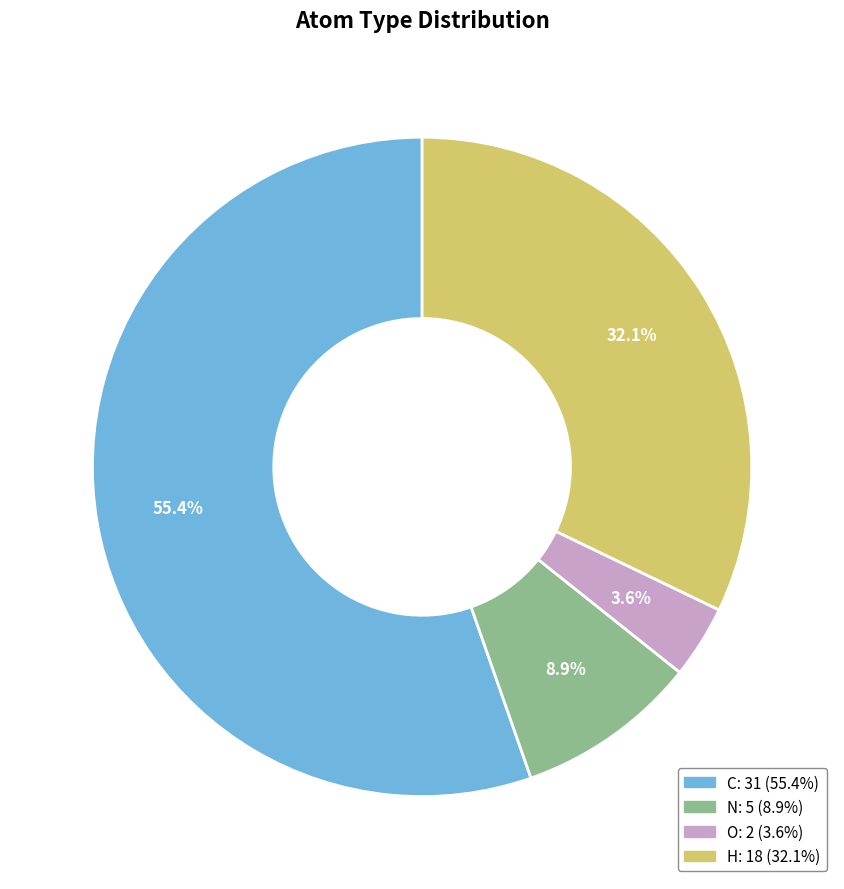

Does any single category account for the majority?

Yes